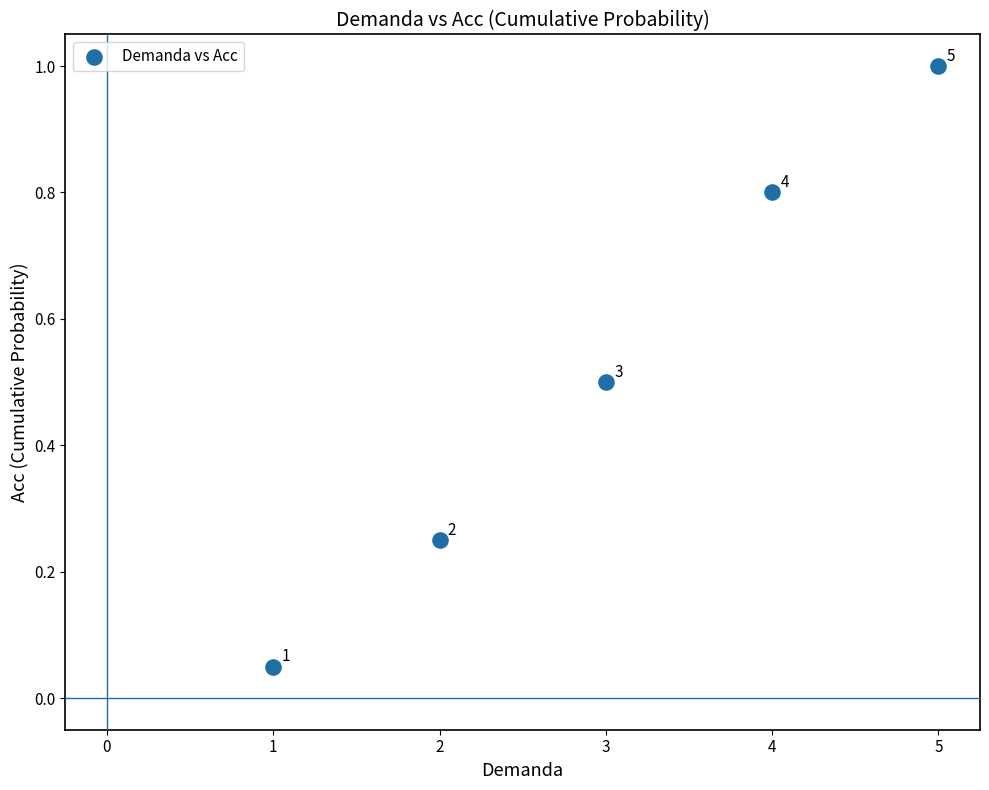

What is the average Y value?

0.5